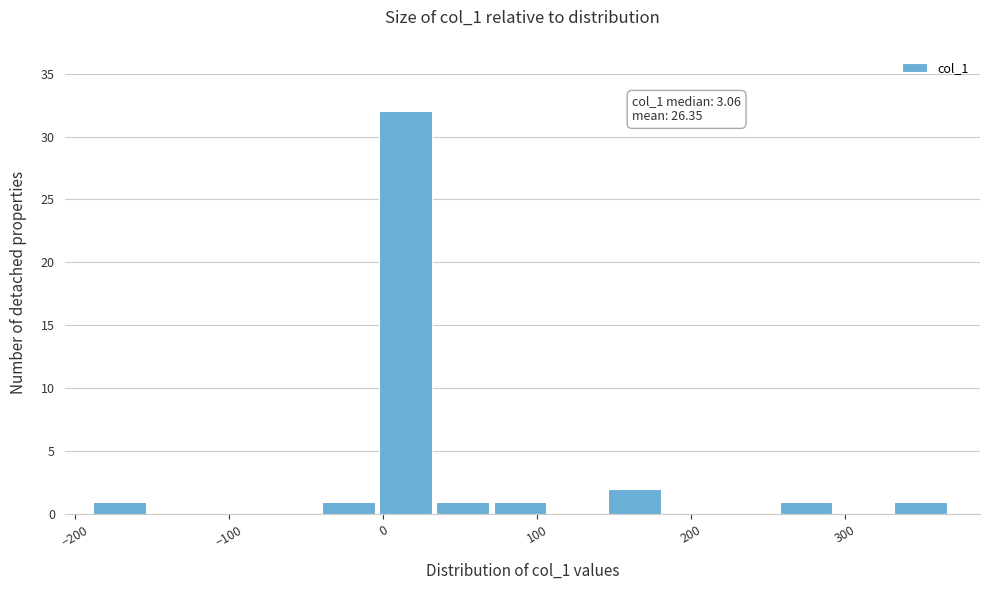

Around what value on the x-axis is the tallest bar? Give the approximate position of its centre, as read against the axis.

10